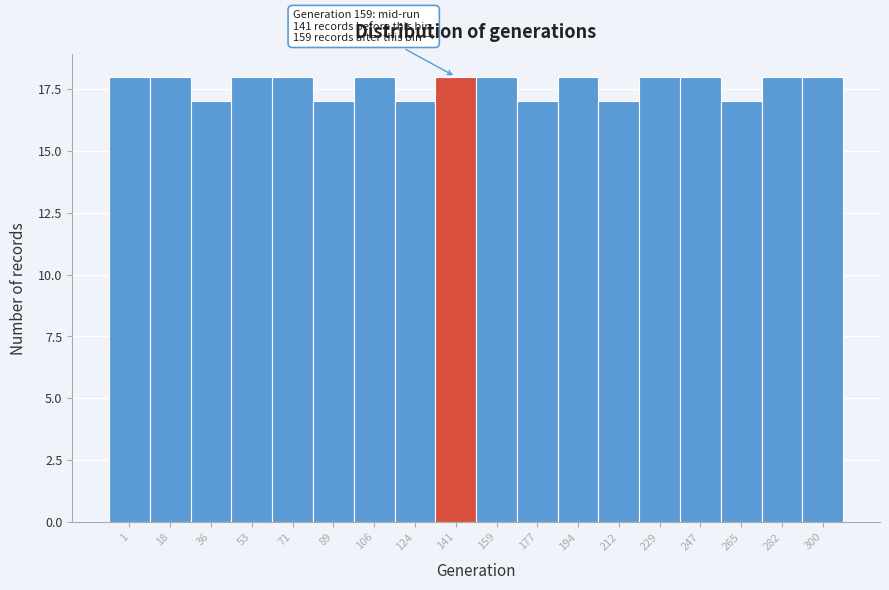

Reading left to right, what are all the values shown in this chart?

1=18	18=18	36=17	53=18	71=18	89=17	106=18	124=17	141=18	159=18	177=17	194=18	212=17	229=18	247=18	265=17	282=18	300=18